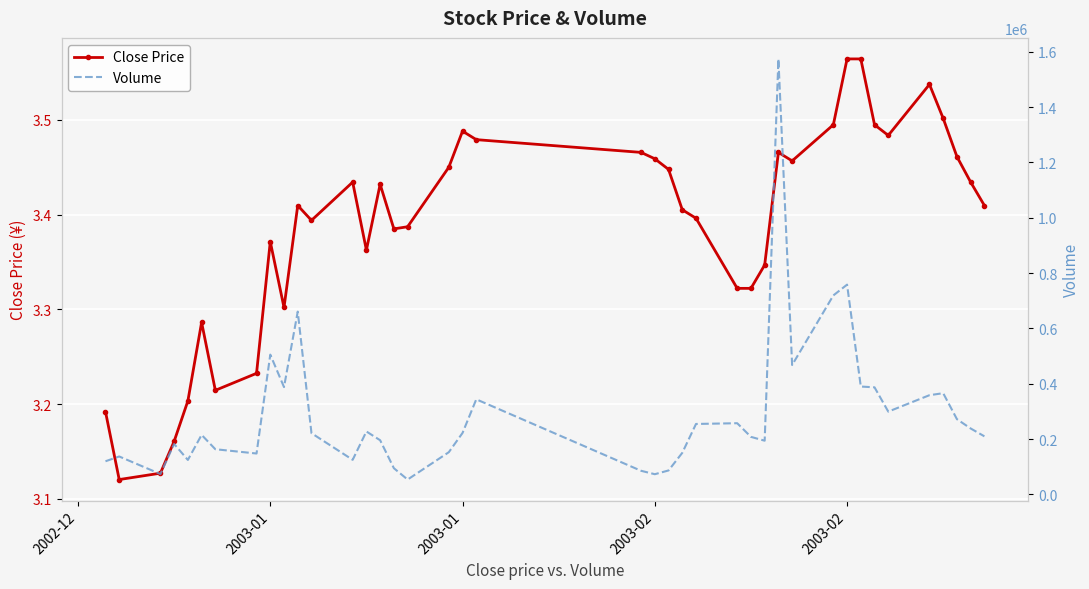

True or false: Volume and Close Price intersect in this chart.

False